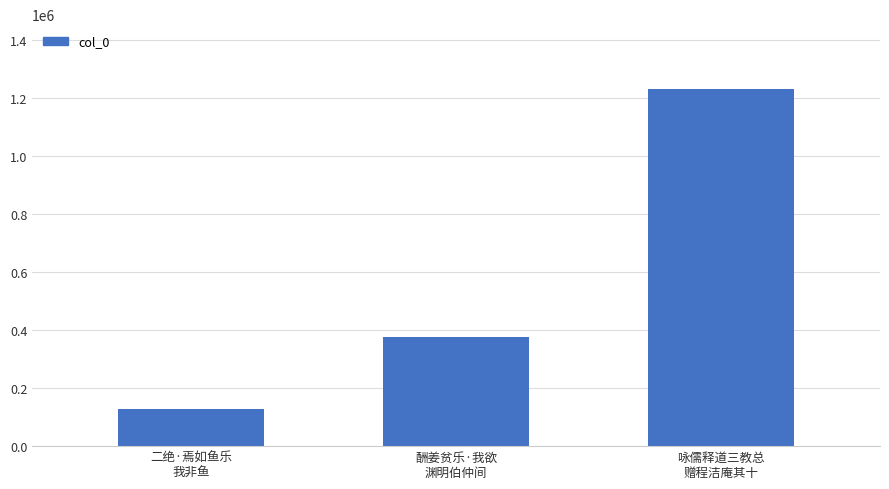

Which category has the highest value across all series?

咏儒释道三教总
赠程洁庵其十